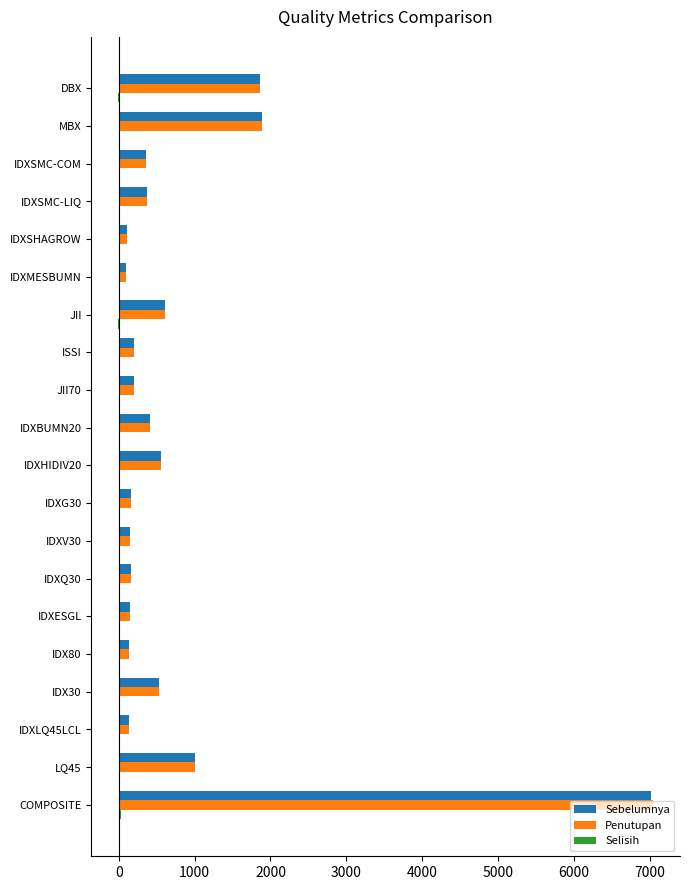

Count the number of data series in this chart.

3